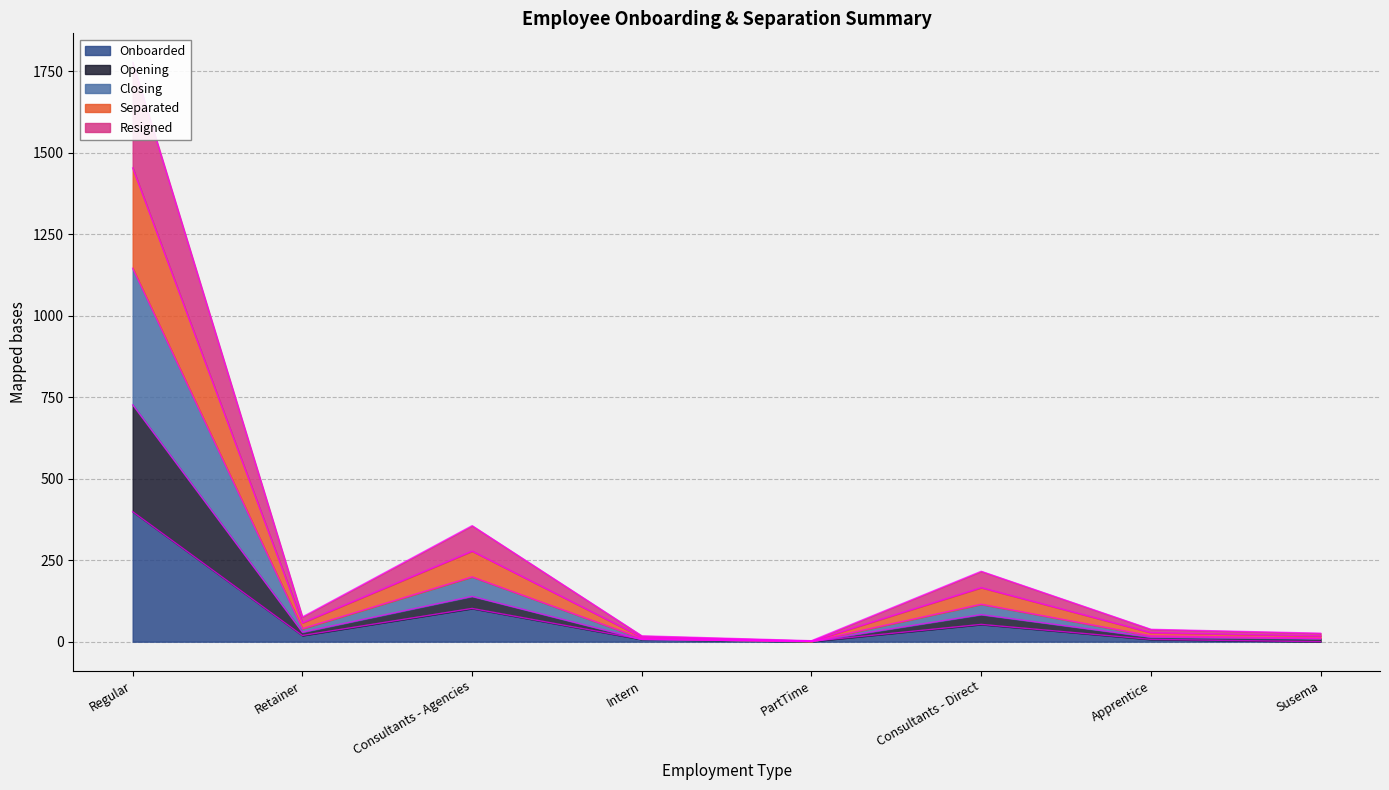

Which has a higher value, PartTime or Retainer?

Retainer